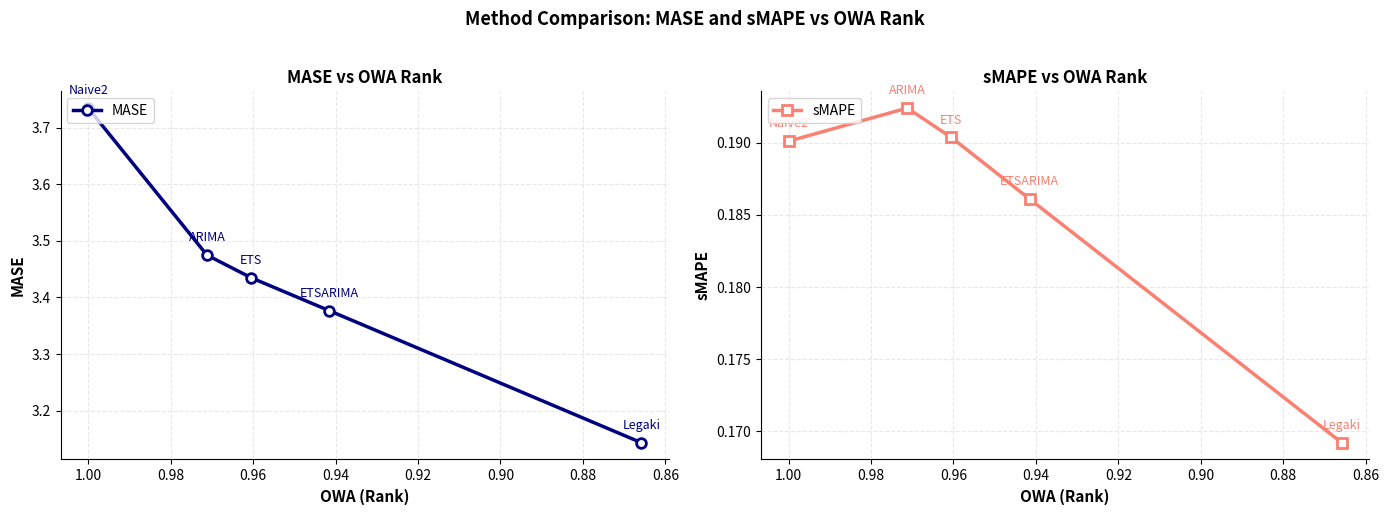

How many MASE values are between 3 and 4?

5